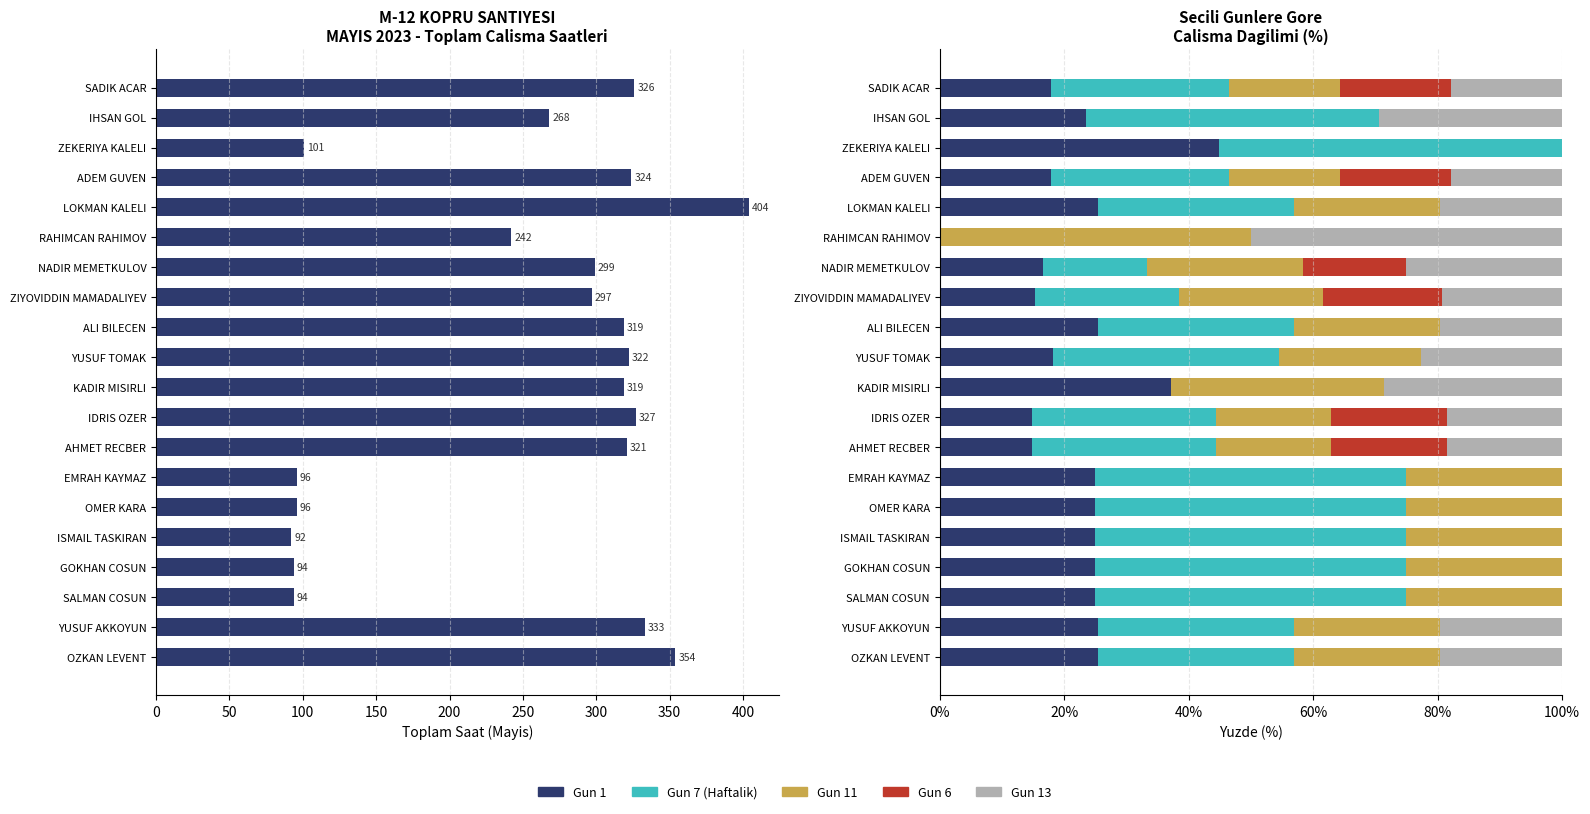

What is the sum of all Gun 1 values?

448.0